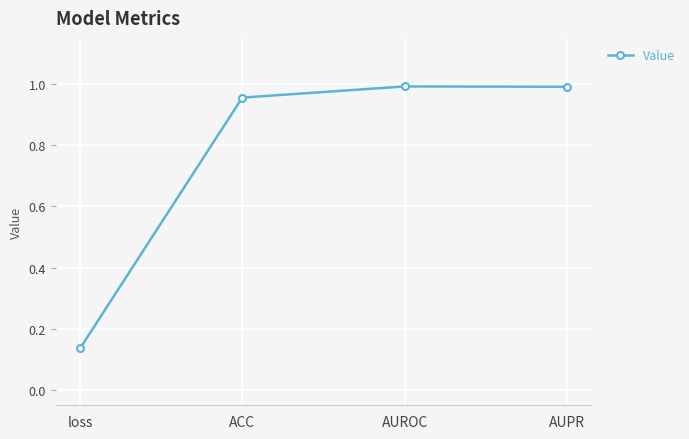

How many distinct data groups are displayed?

1